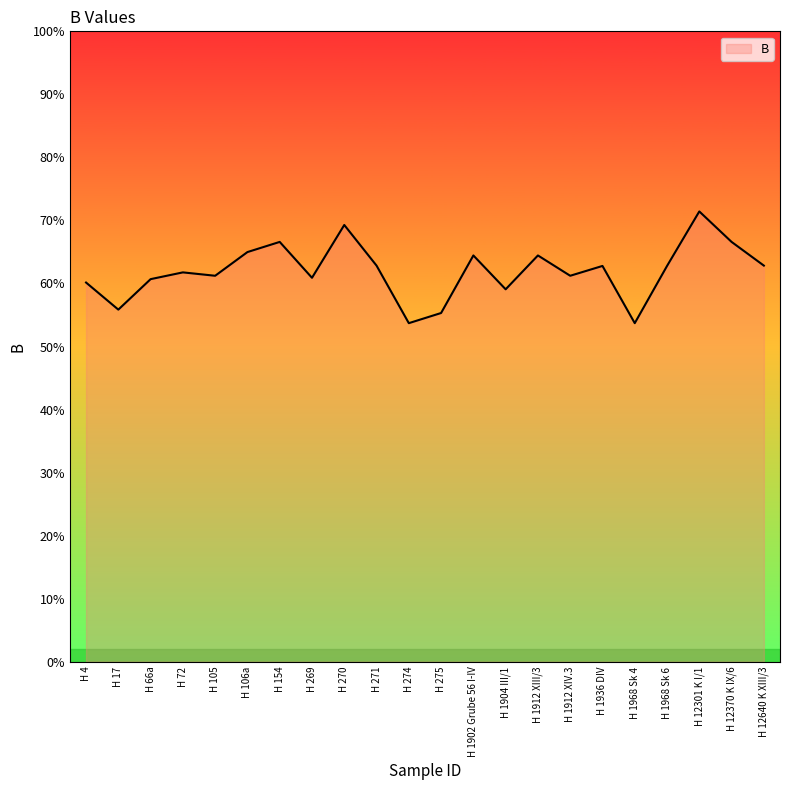

The value at H 275 is 3.8. True or false?

False